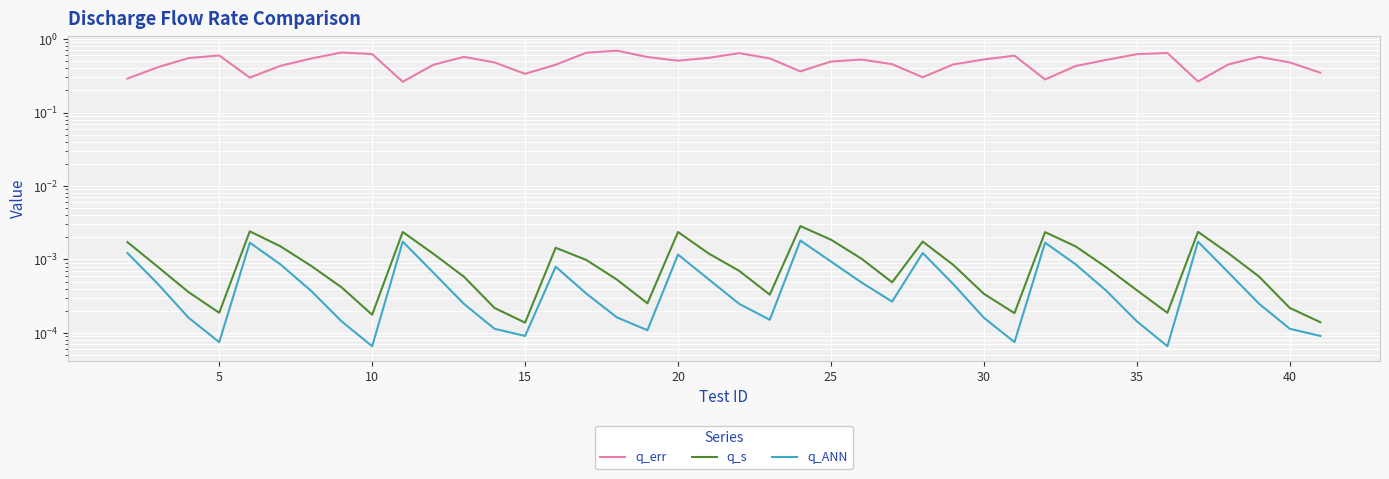

Rank the series by their maximum value, from lowest to highest.

q_ANN, q_s, q_err